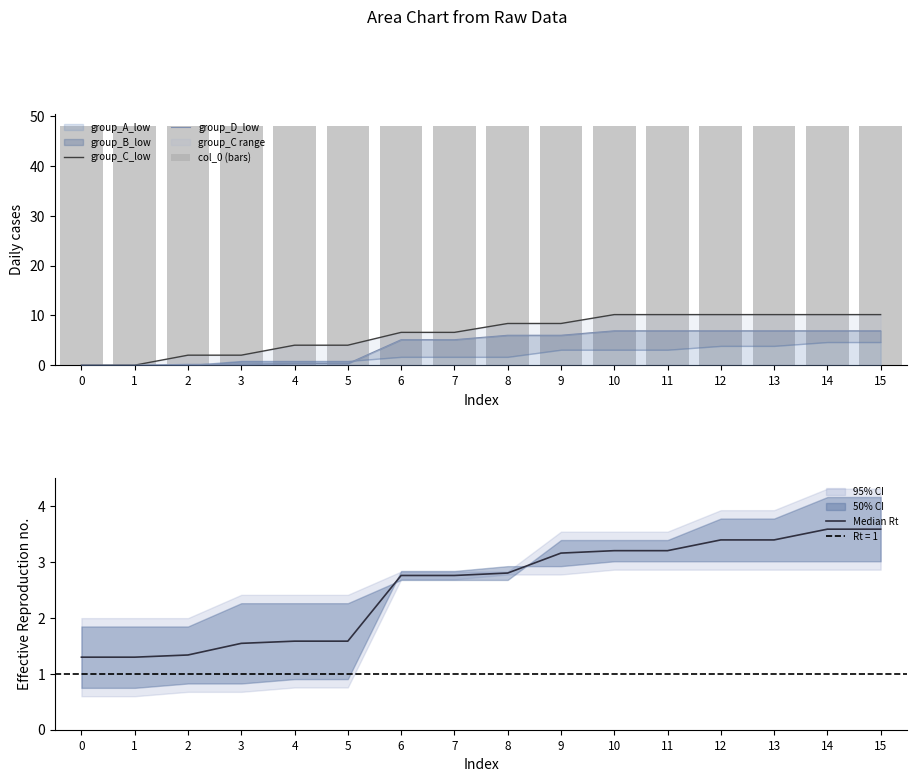

What is the difference between the group_D_low values at 10 and 8?

0.9